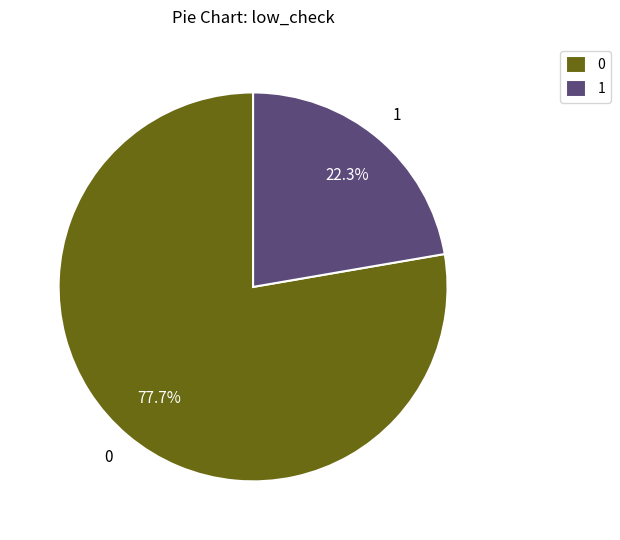

What is the ratio of the value at 1 to the value at 0?

0.3